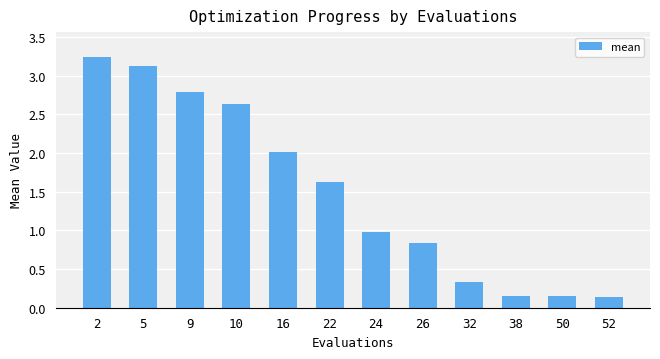

How many bars are there in total?

12